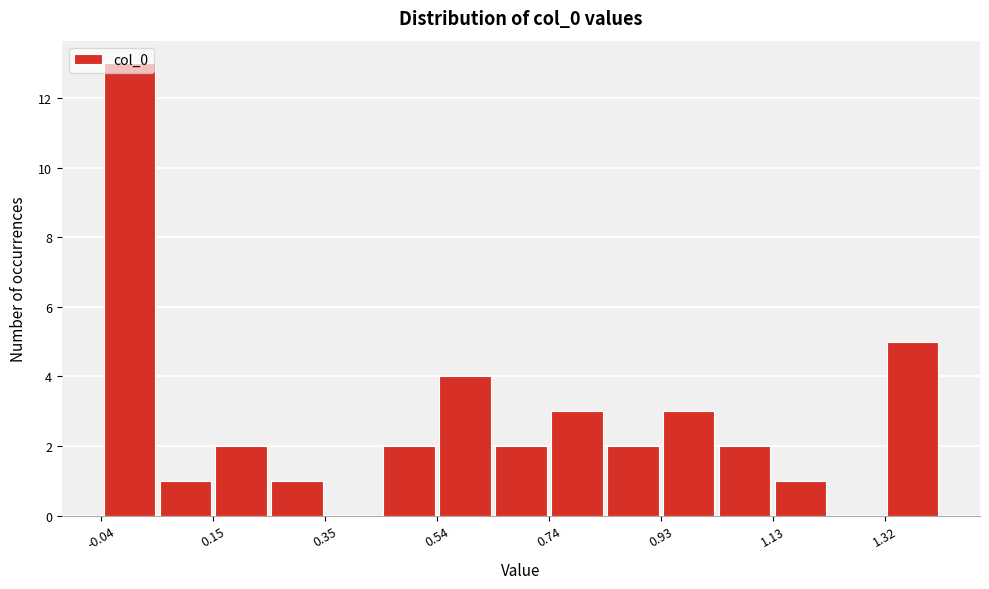

What is the height of the bar covering 0.84 to 0.94 on the x-axis? Neither the bar edges nor the heights are printed on the chart, so give them approximately, as read against the axes.

2